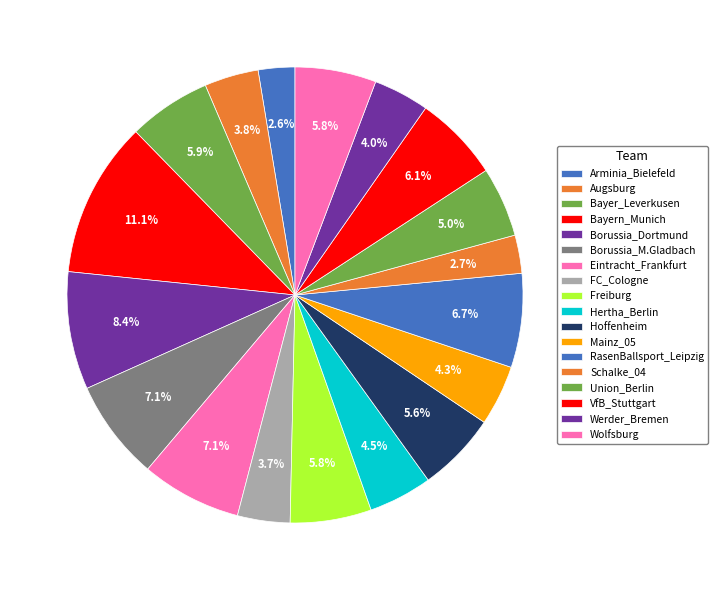

Combined, what portion of the pie is Borussia_M.Gladbach and Borussia_Dortmund?

15.5%